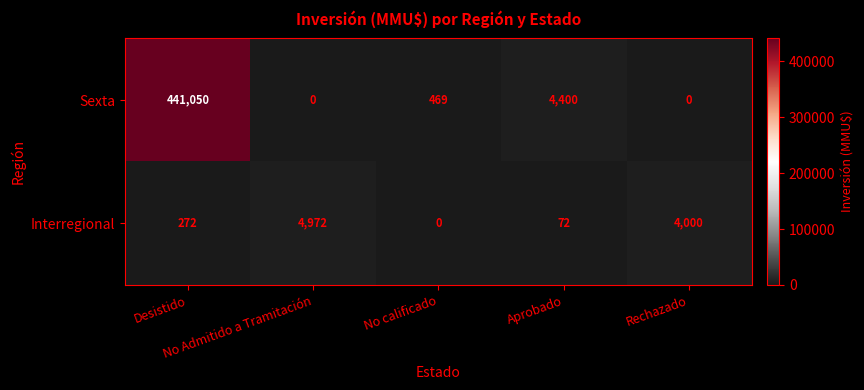

Rank the series at Rechazado from highest to lowest value.

Interregional, Sexta